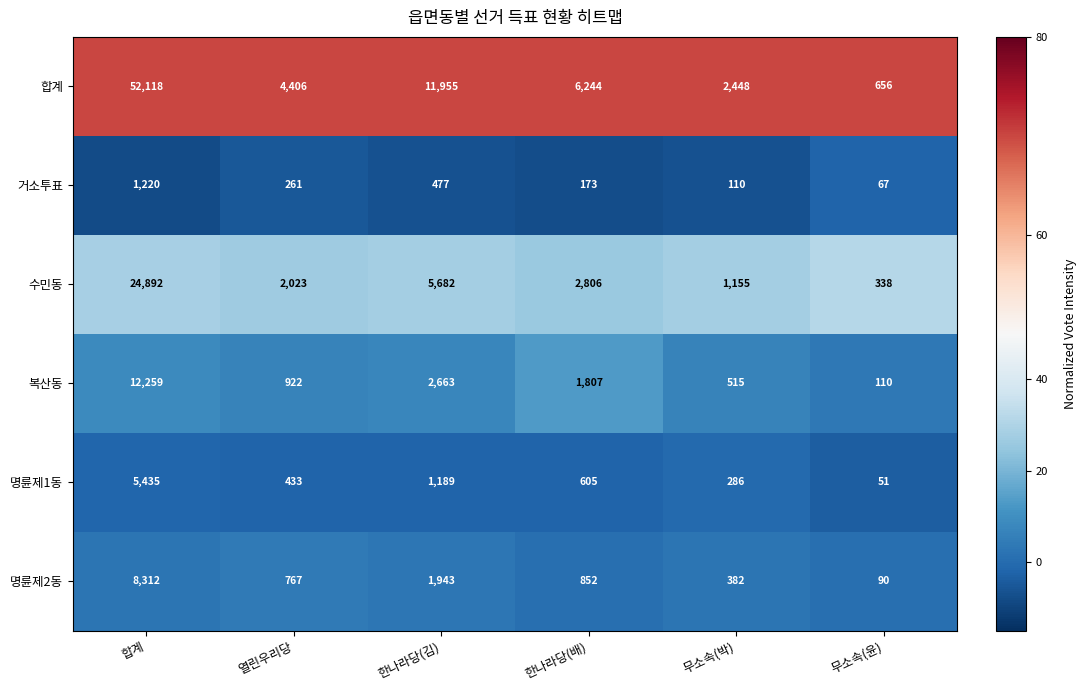

Which series has the largest total across all categories?

합계